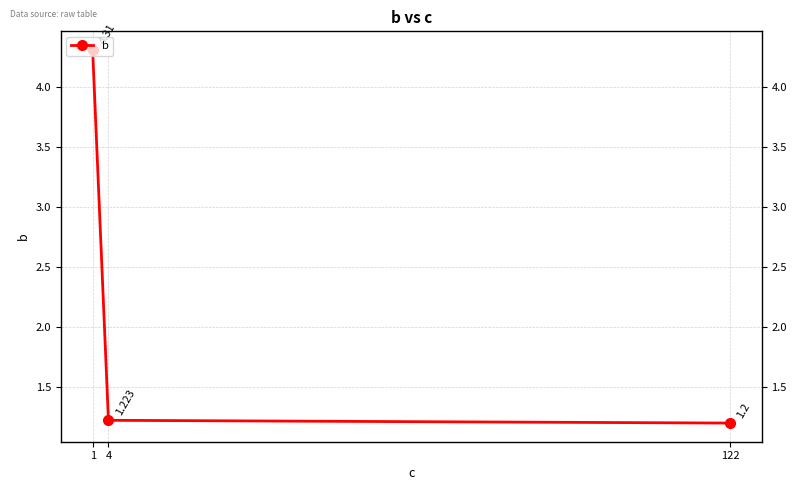

List the labels in order of value, largest first.

1, 4, 122